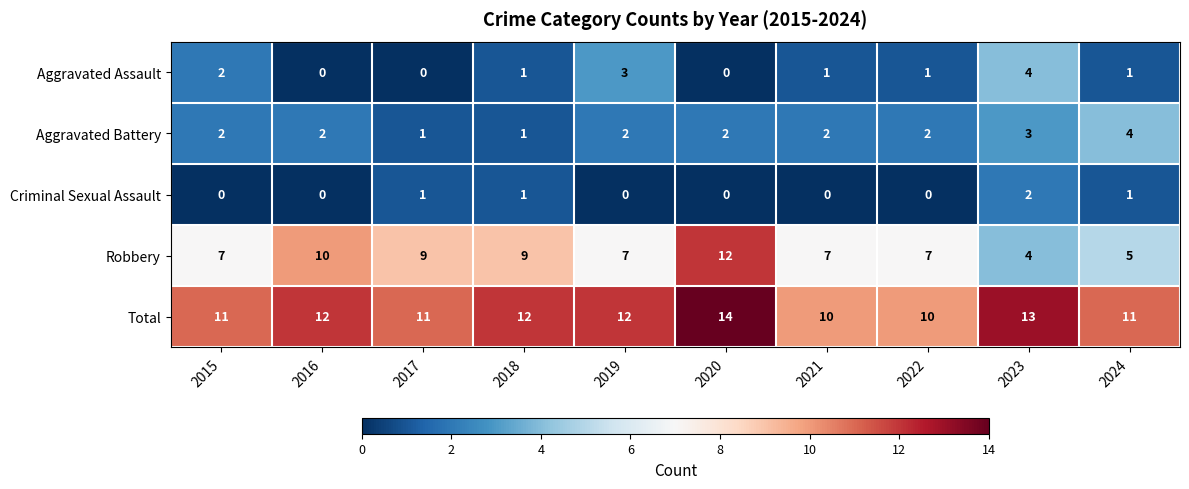

How many series are shown in this chart?

5